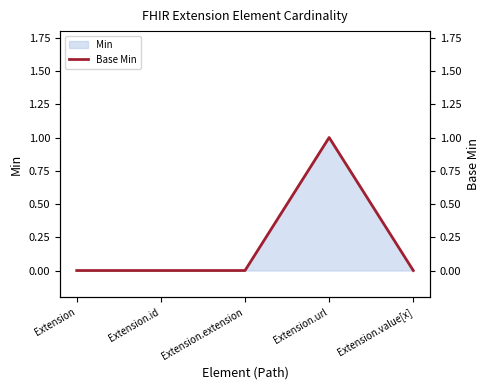

Read the value at Extension.url.

1